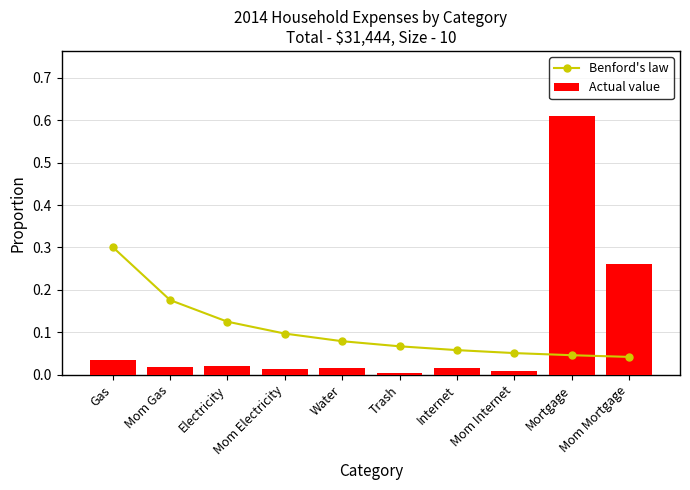

True or false: Actual value has a value of 0.0 at Mom Gas.

False